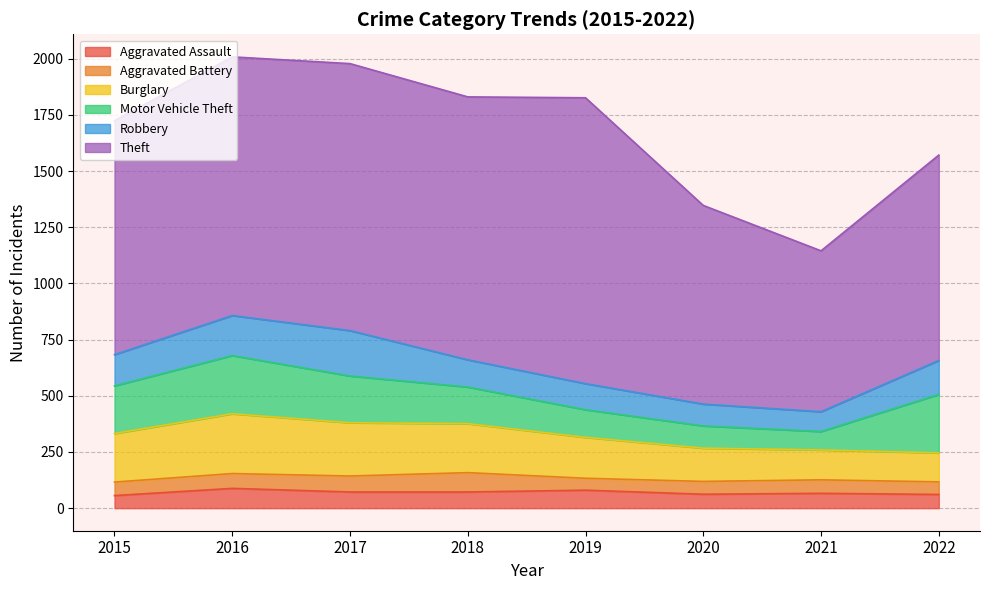

Where is the first local minimum for Motor Vehicle Theft?

2021